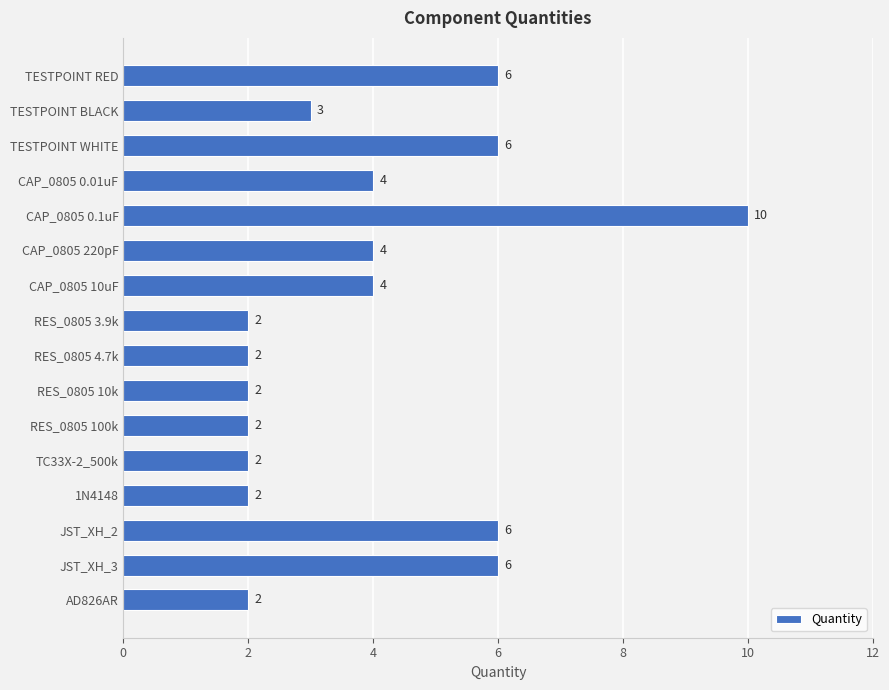

What is the sum of the values at TC33X-2_500k and TESTPOINT RED?

8